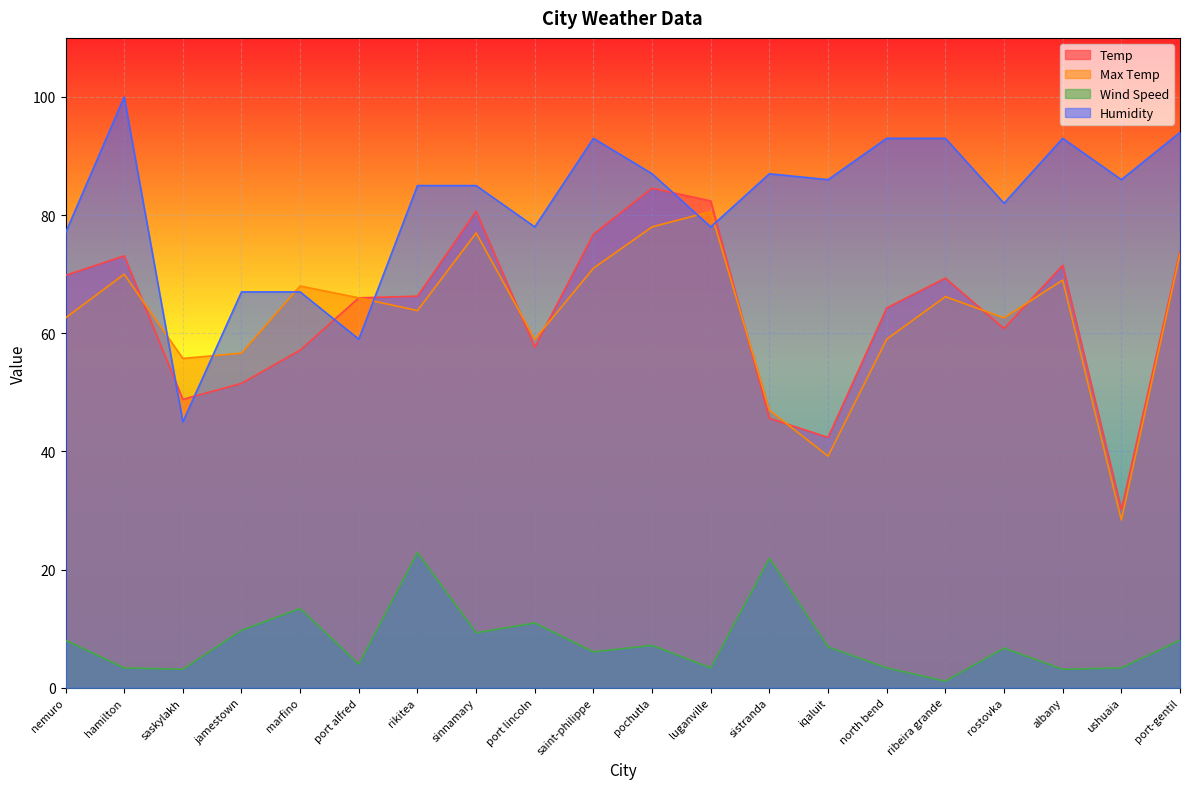

Where is Temp nearest to the value 57?

marfino